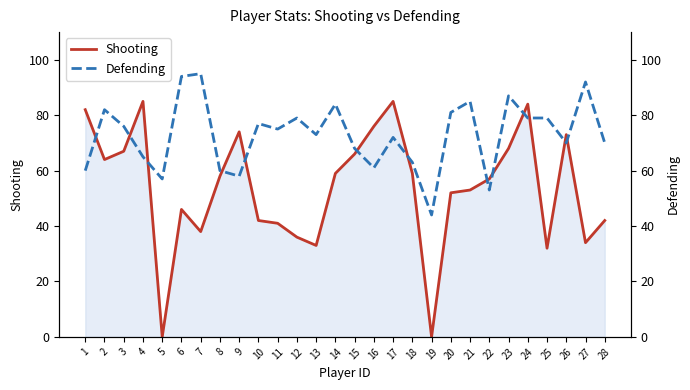

The Shooting series shows 46 at 6. True or false?

True